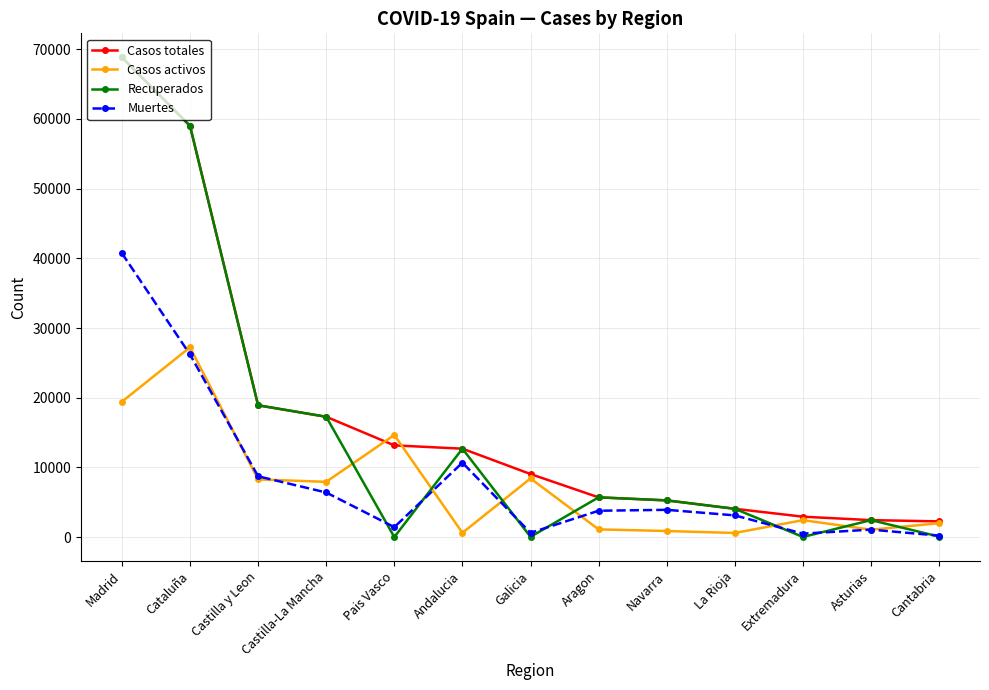

What is the difference between the second highest and second lowest values in the Muertes series?

25716